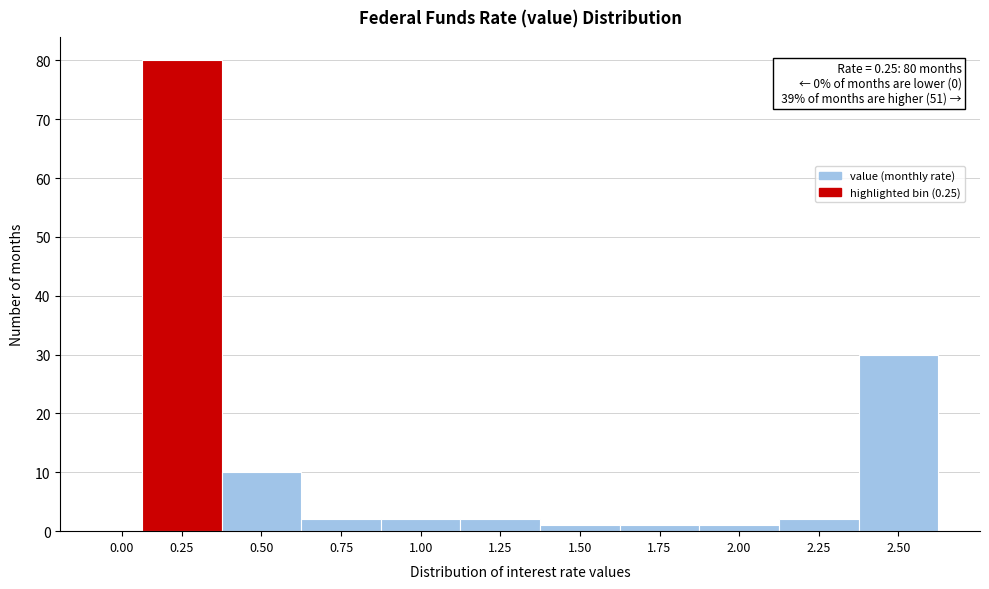

Reading right to left, what are all the values shown in this chart?

2.50=30	2.25=2	2.00=1	1.75=1	1.50=1	1.25=2	1.00=2	0.75=2	0.50=10	0.25=80	0.00=0